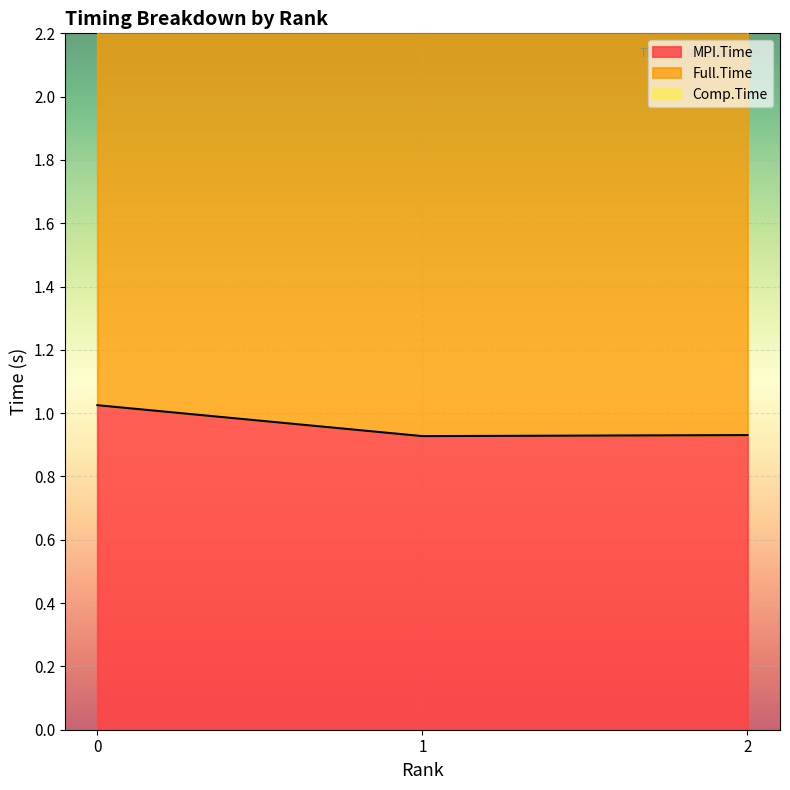

The MPI.Time series shows 0.9 at 2. True or false?

True